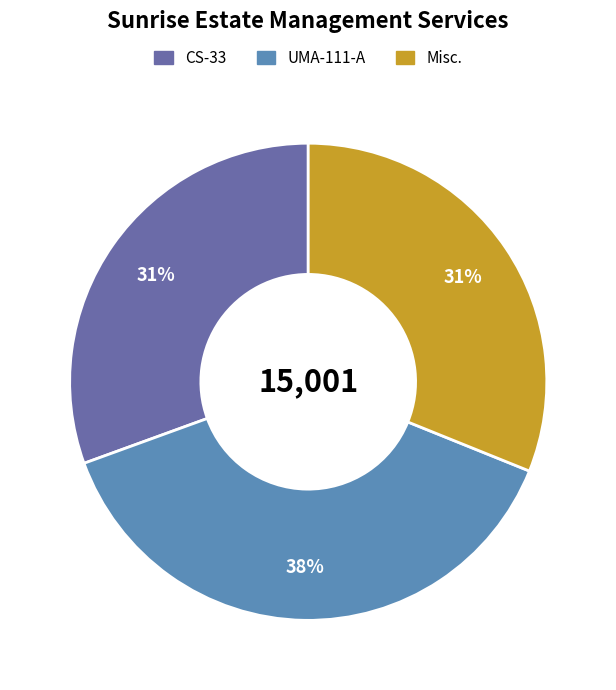

Is the sum of UMA-111-A and CS-33 greater than half?

Yes